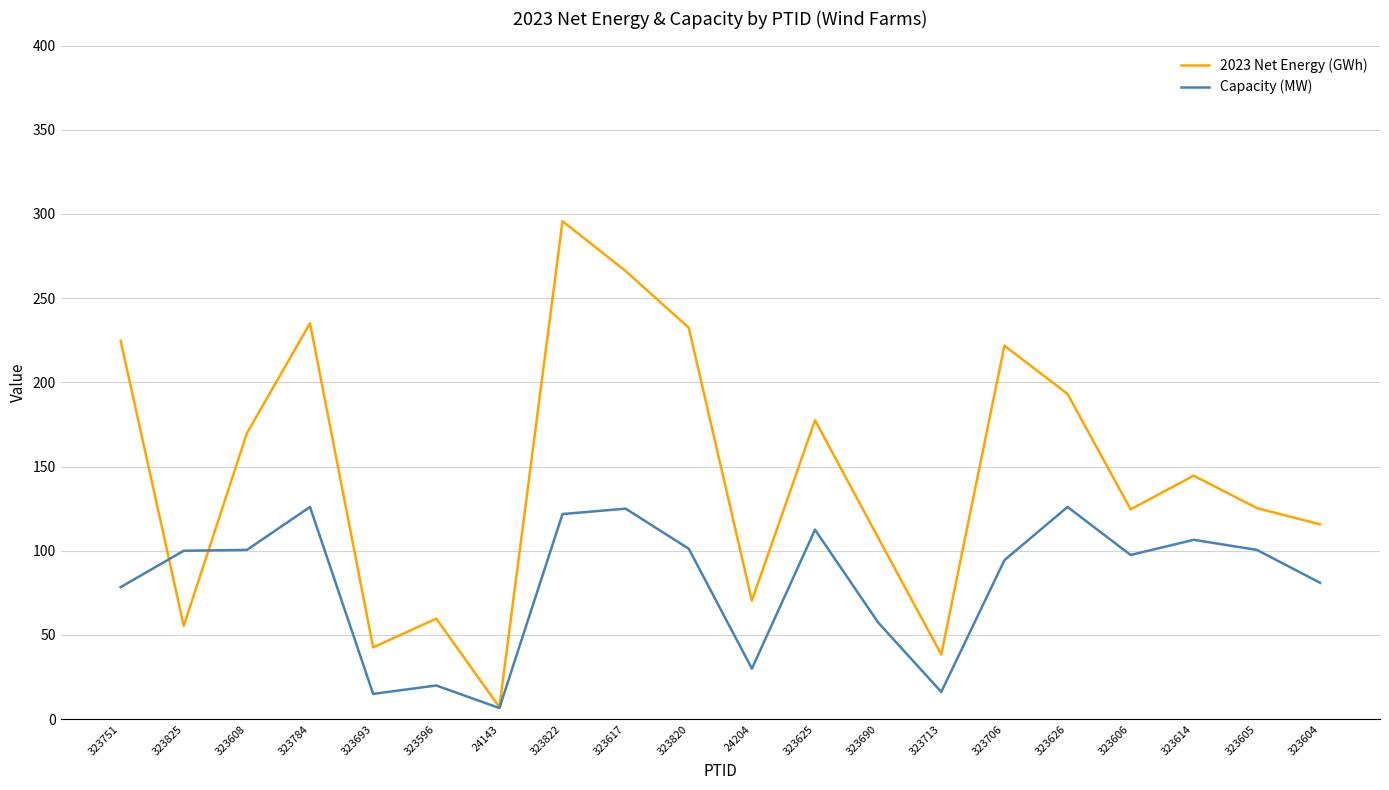

Between 323690 and 323606, which series saw the biggest shift?

Capacity (MW)